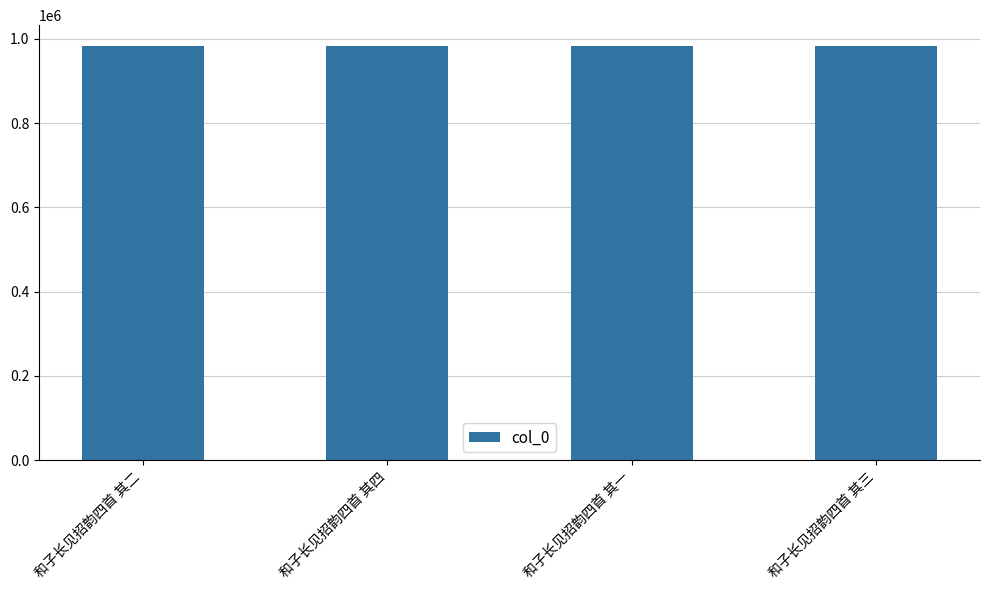

What is the difference between the values at 和子长见招韵四首 其一 and 和子长见招韵四首 其二?

1